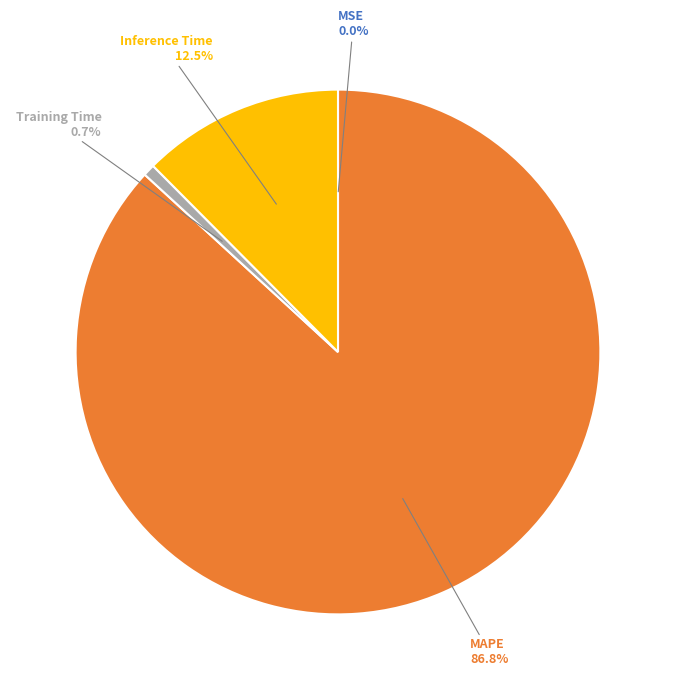

How much of the chart is everything except Training Time?

99.3%